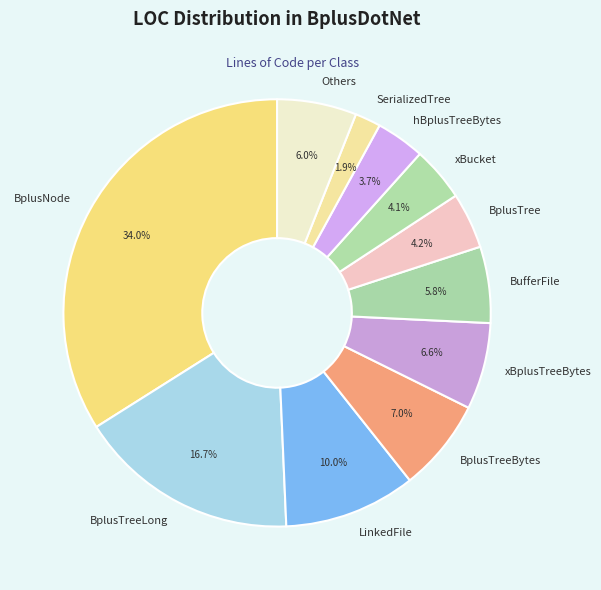

What portion of the pie excludes BplusTreeBytes?

93.0%